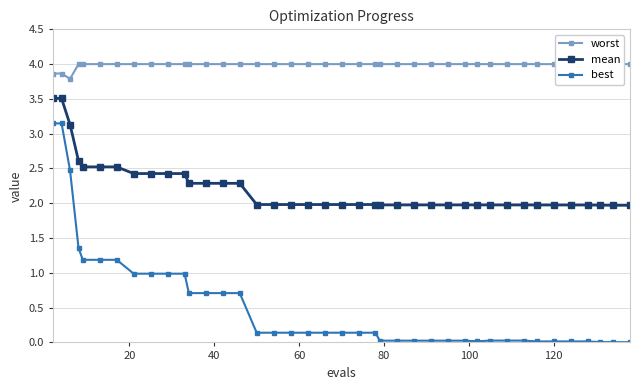

True or false: best and mean cross at least once.

False